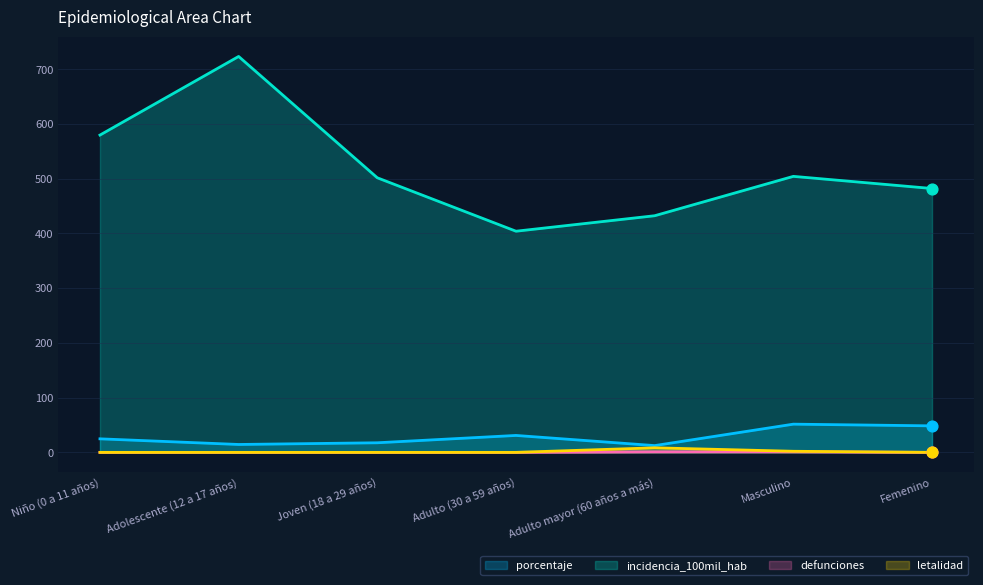

What is the total value across all series at Adolescente (12 a 17 años)?

737.9